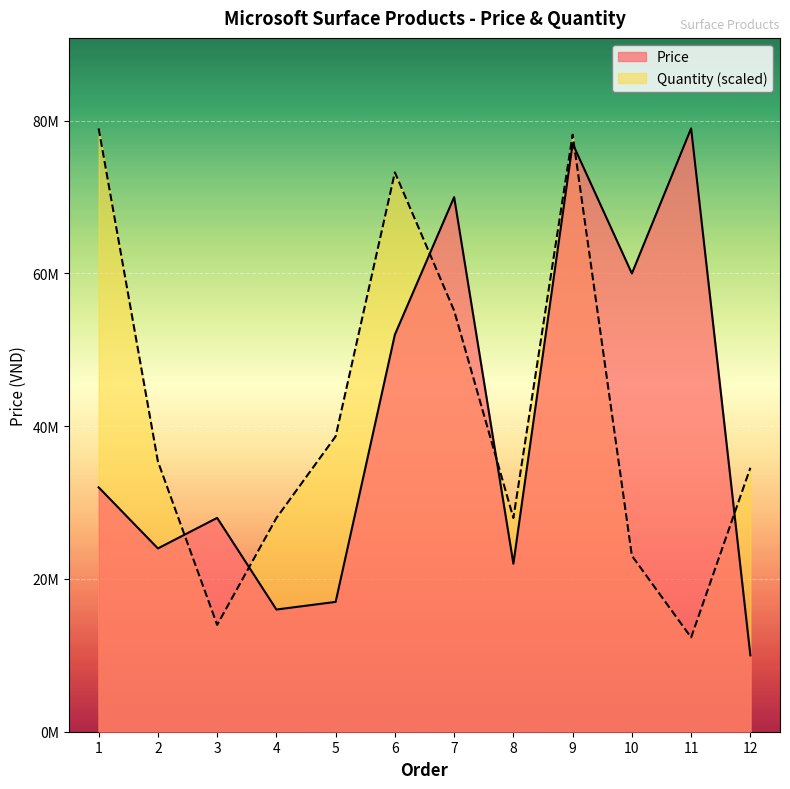

In Price, how many points are lower than both neighbors (excluding endpoints)?

4